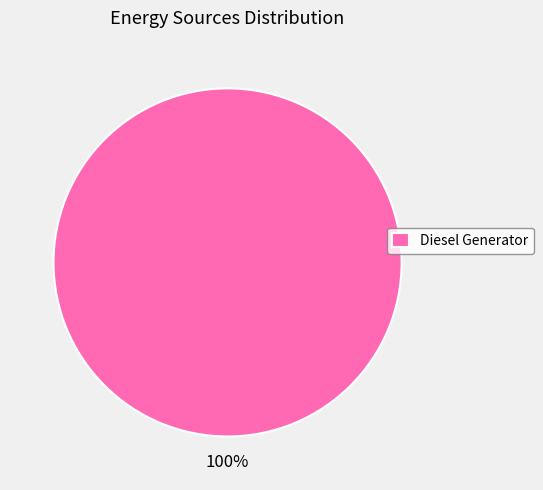

To the nearest percent, what portion does Diesel Generator represent?

100%